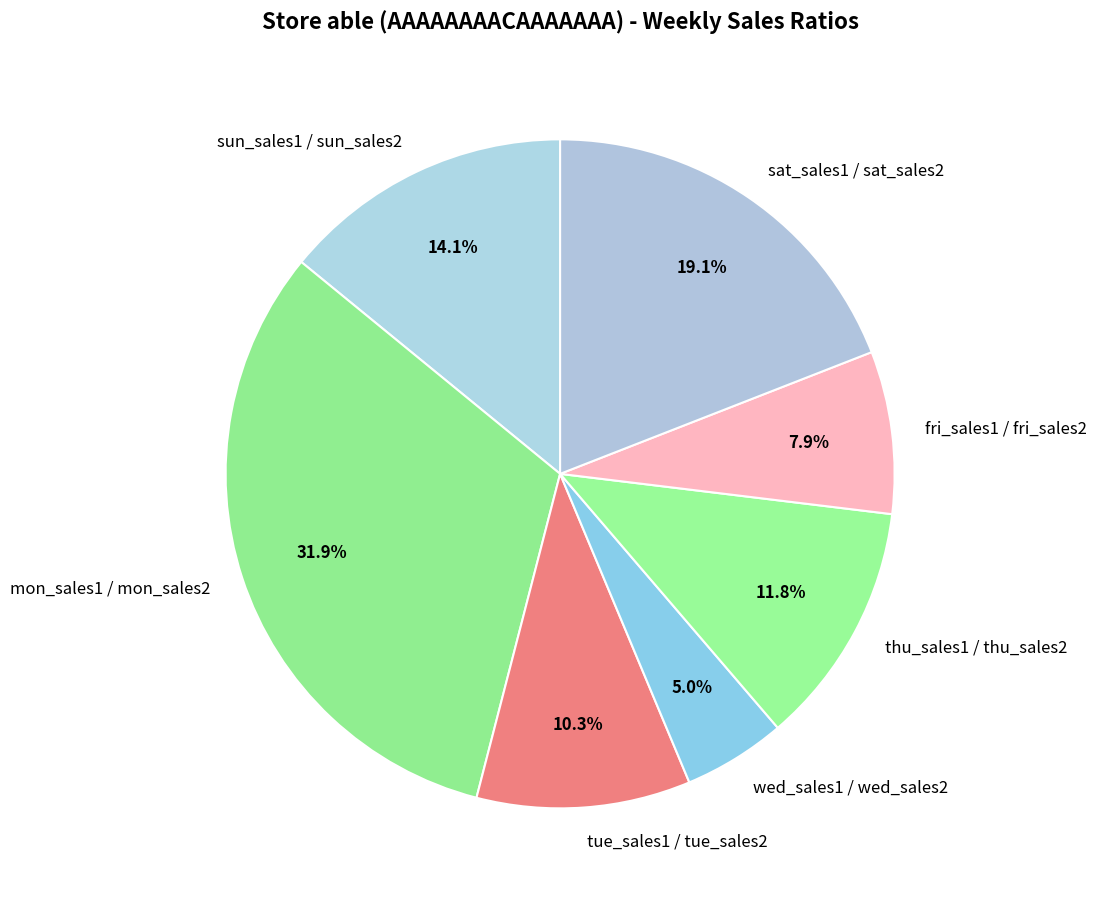

How many segments does this pie chart have?

7